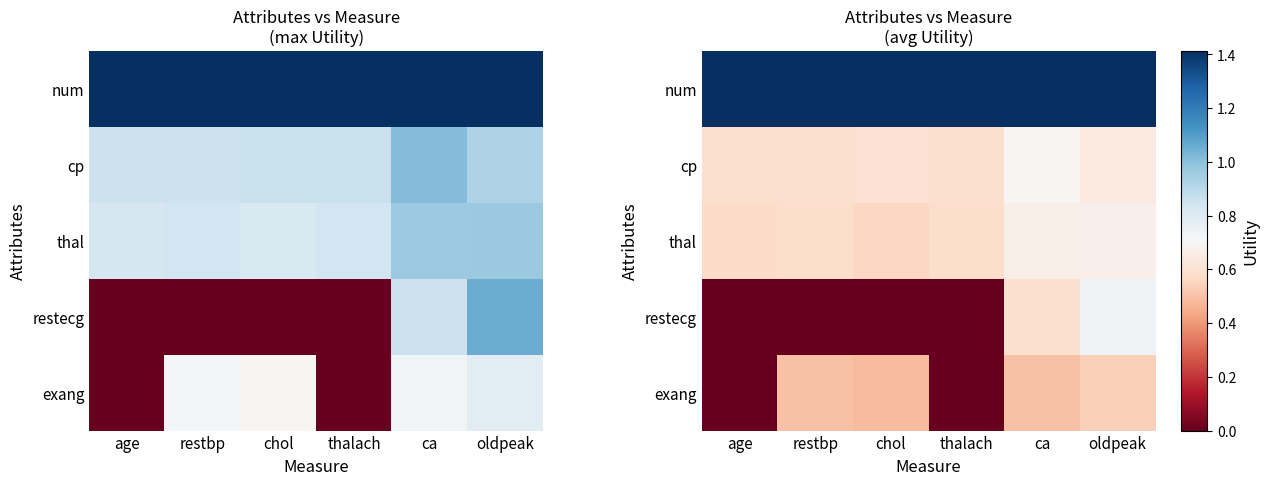

What is the maximum value for restecg?

0.7